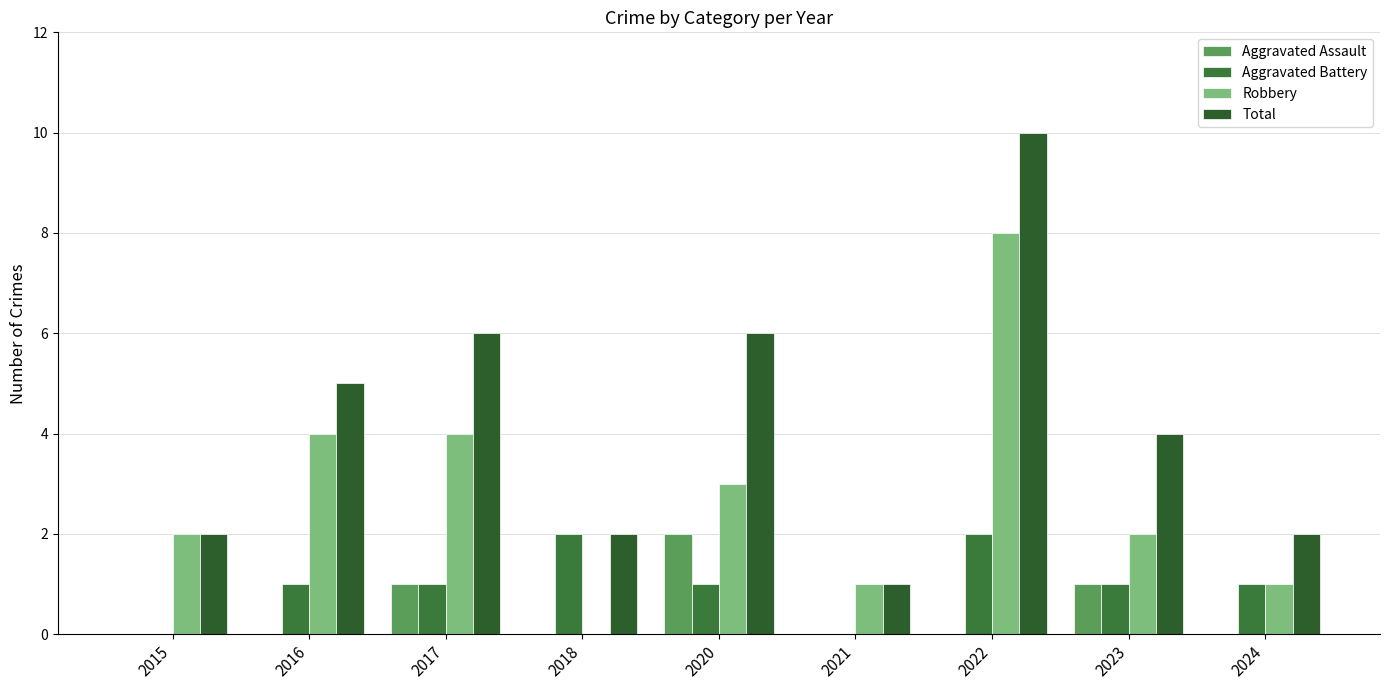

What is the sum of the Total values at 2022 and 2023?

14